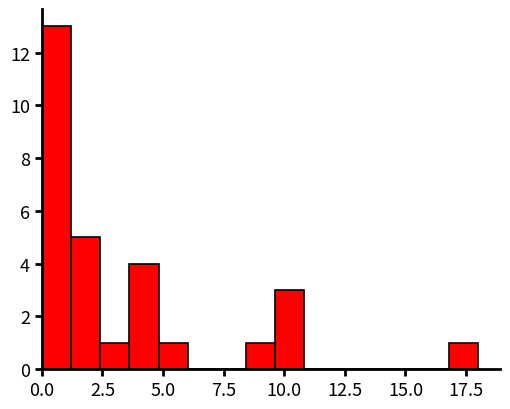

Around what value on the x-axis is the tallest bar? Give the approximate position of its centre, as read against the axis.

0.5